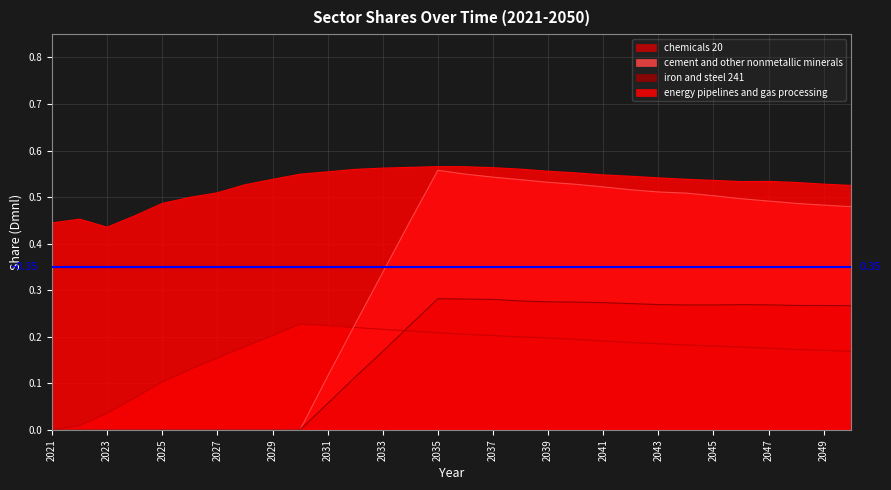

What are all the series names shown in the legend?

chemicals 20, cement and other nonmetallic minerals, iron and steel 241, energy pipelines and gas processing